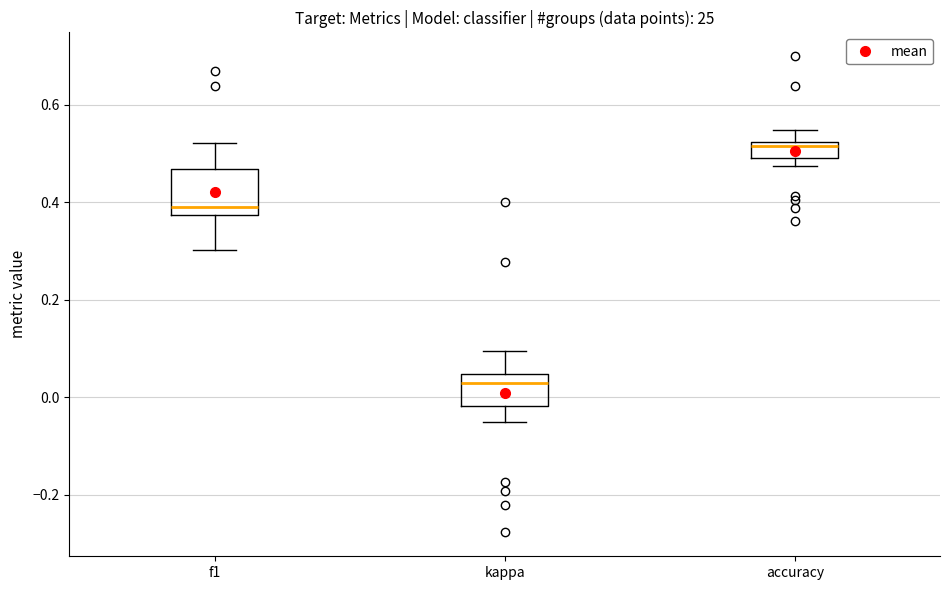

Where does the upper whisker of the box for accuracy end on the y-axis? The values are not printed on the chart, so give them approximately, as read against the axis.

0.54